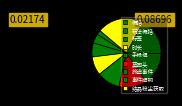

Is there any slice that represents more than half of the pie?

No